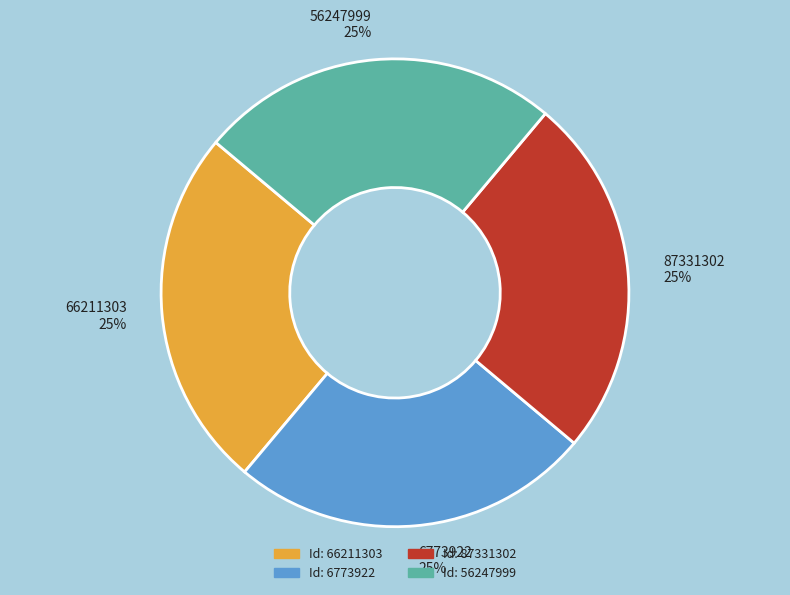

To the nearest percent, what is the average slice percentage?

25%